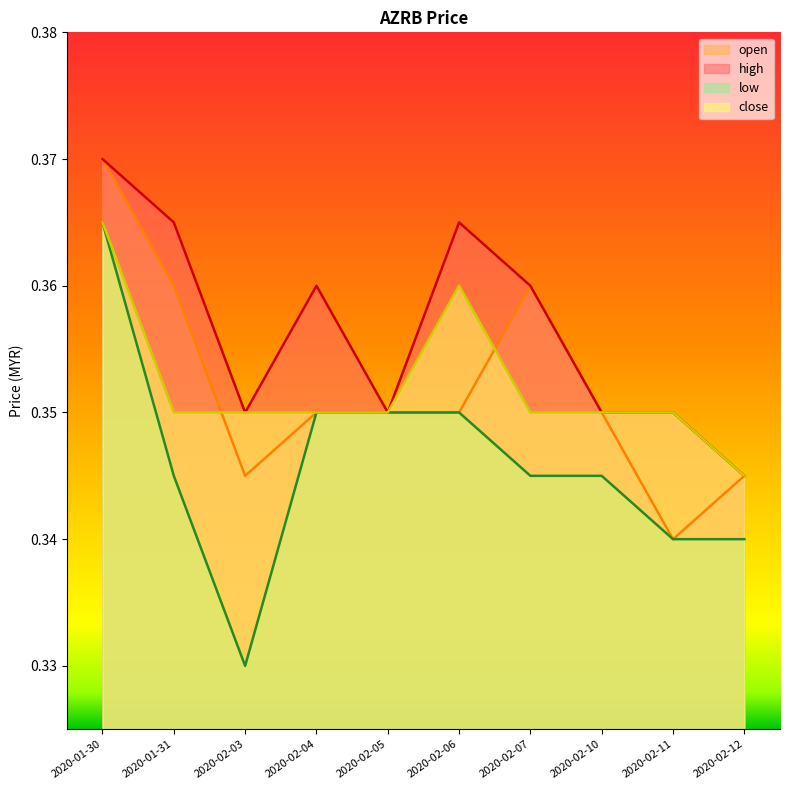

Is the value of high at 2020-02-05 greater than the value of open at 2020-02-06?

No